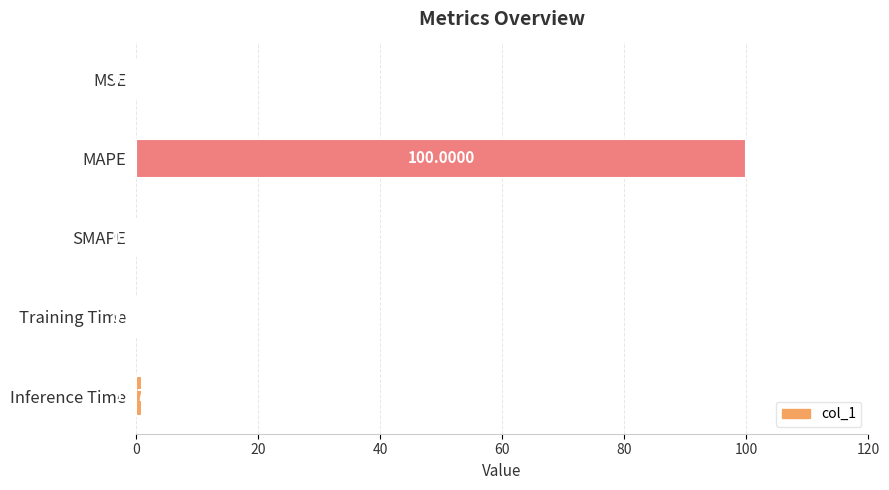

What is the sum of all values?

101.2